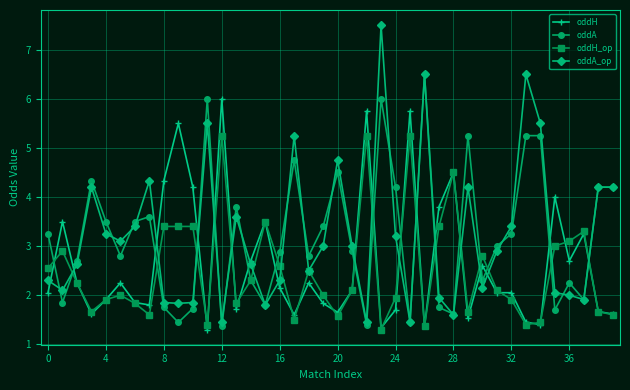

What is the maximum value shown in the chart?

7.5